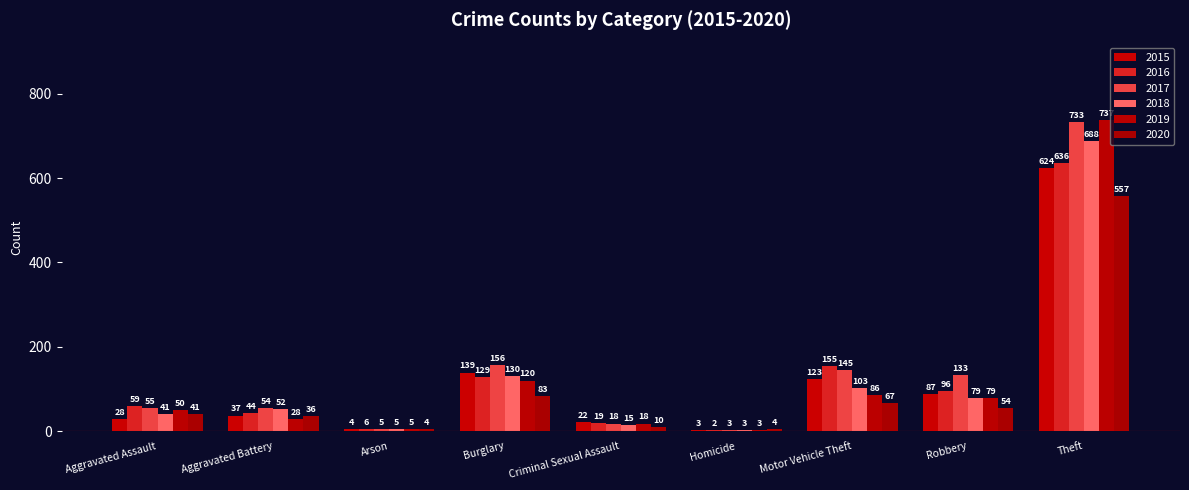

How many series are shown in this chart?

6